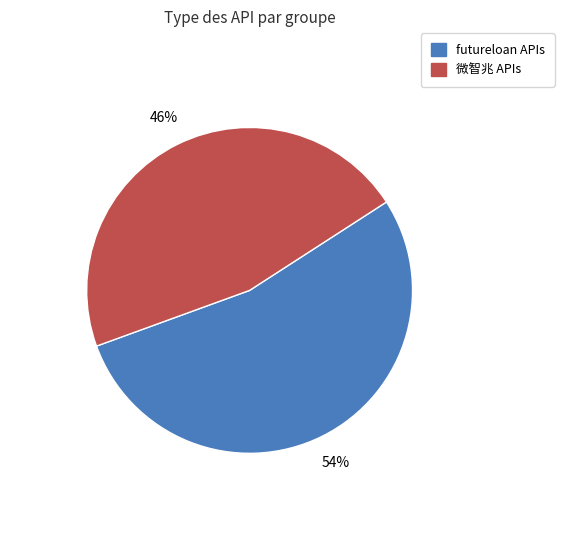

Is there a majority slice in this chart?

Yes